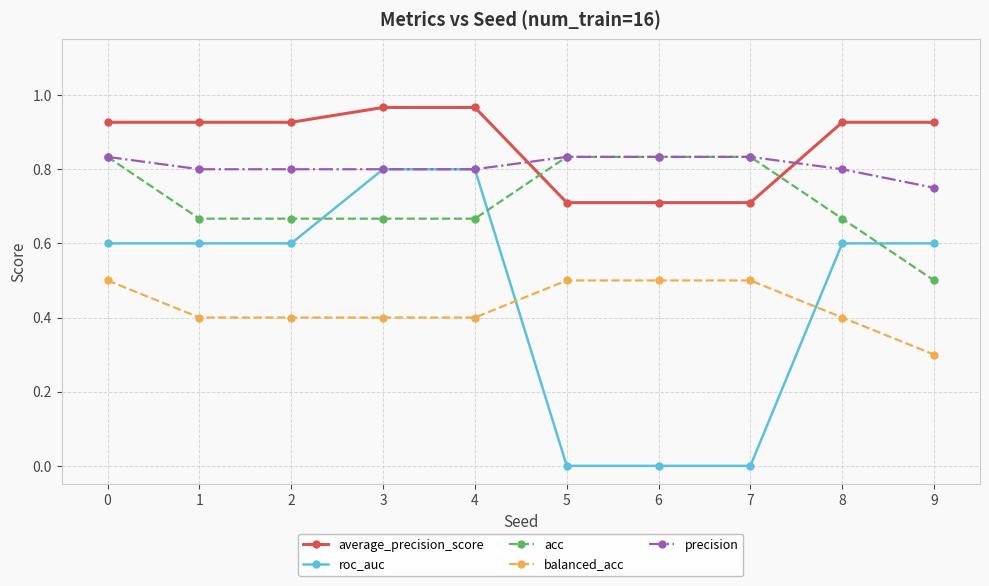

Rank the series at 2 from highest to lowest value.

average_precision_score, precision, acc, roc_auc, balanced_acc